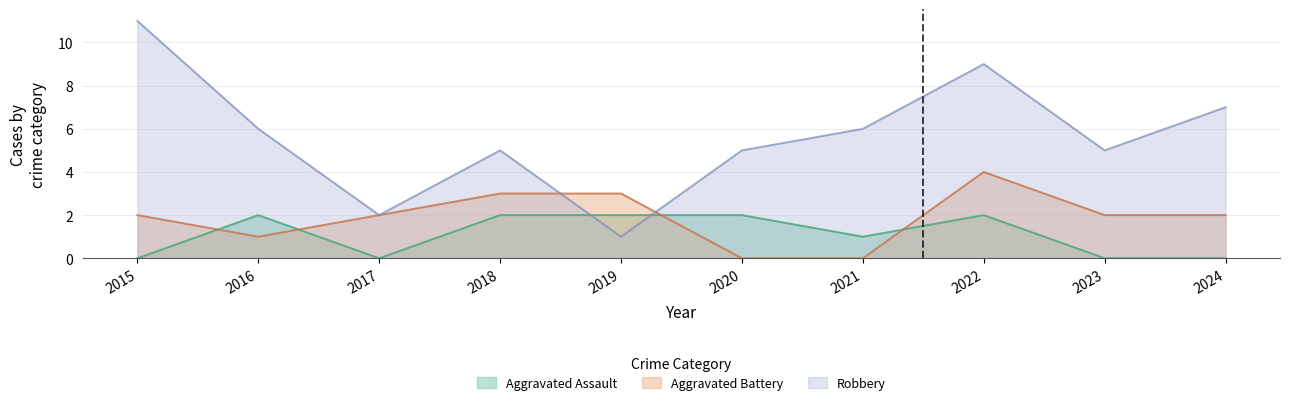

True or false: Robbery and Aggravated Assault cross at least once.

True